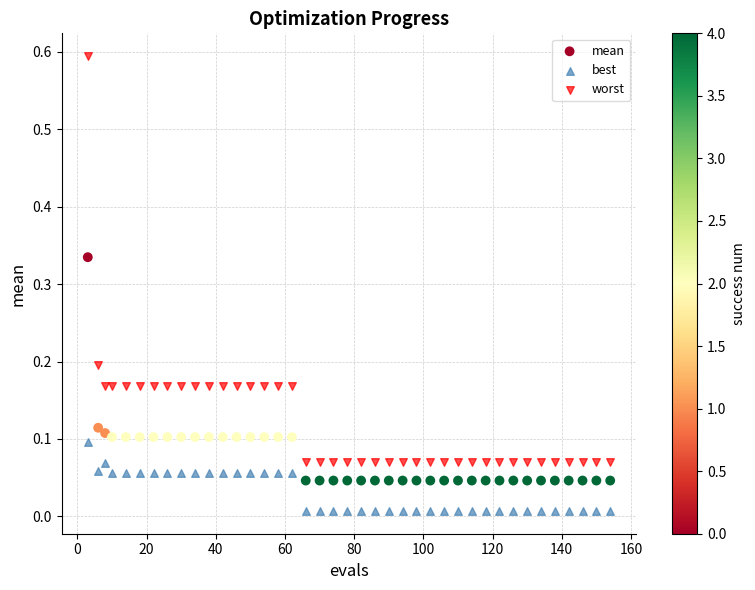

Which series contains the highest Y value?

worst